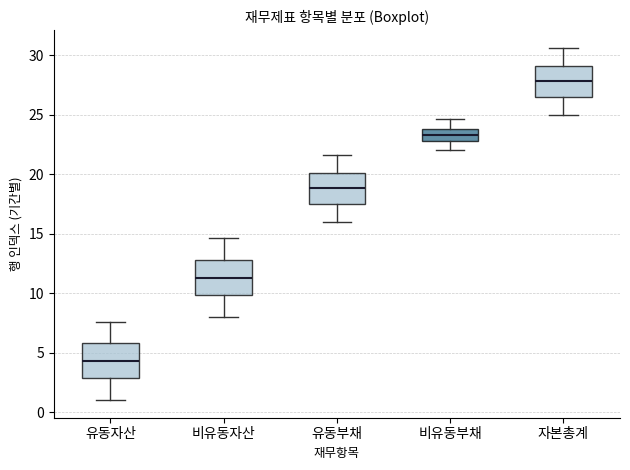

Reading left to right, transcribe this box plot: for each box, give where its median line is, the range the box spans, and where its two whiskers end, as read against the y-axis. The values are not printed on the chart, so give them approximately, as read against the axis.

유동자산: median 4.5, box 3.0 to 6.0, whiskers 1.0 to 7.5
비유동자산: median 11.5, box 10.0 to 13.0, whiskers 8.0 to 14.5
유동부채: median 19.0, box 17.5 to 20.0, whiskers 16.0 to 21.5
비유동부채: median 23.5, box 23.0 to 24.0, whiskers 22.0 to 24.5
자본총계: median 28.0, box 26.5 to 29.0, whiskers 25.0 to 30.5